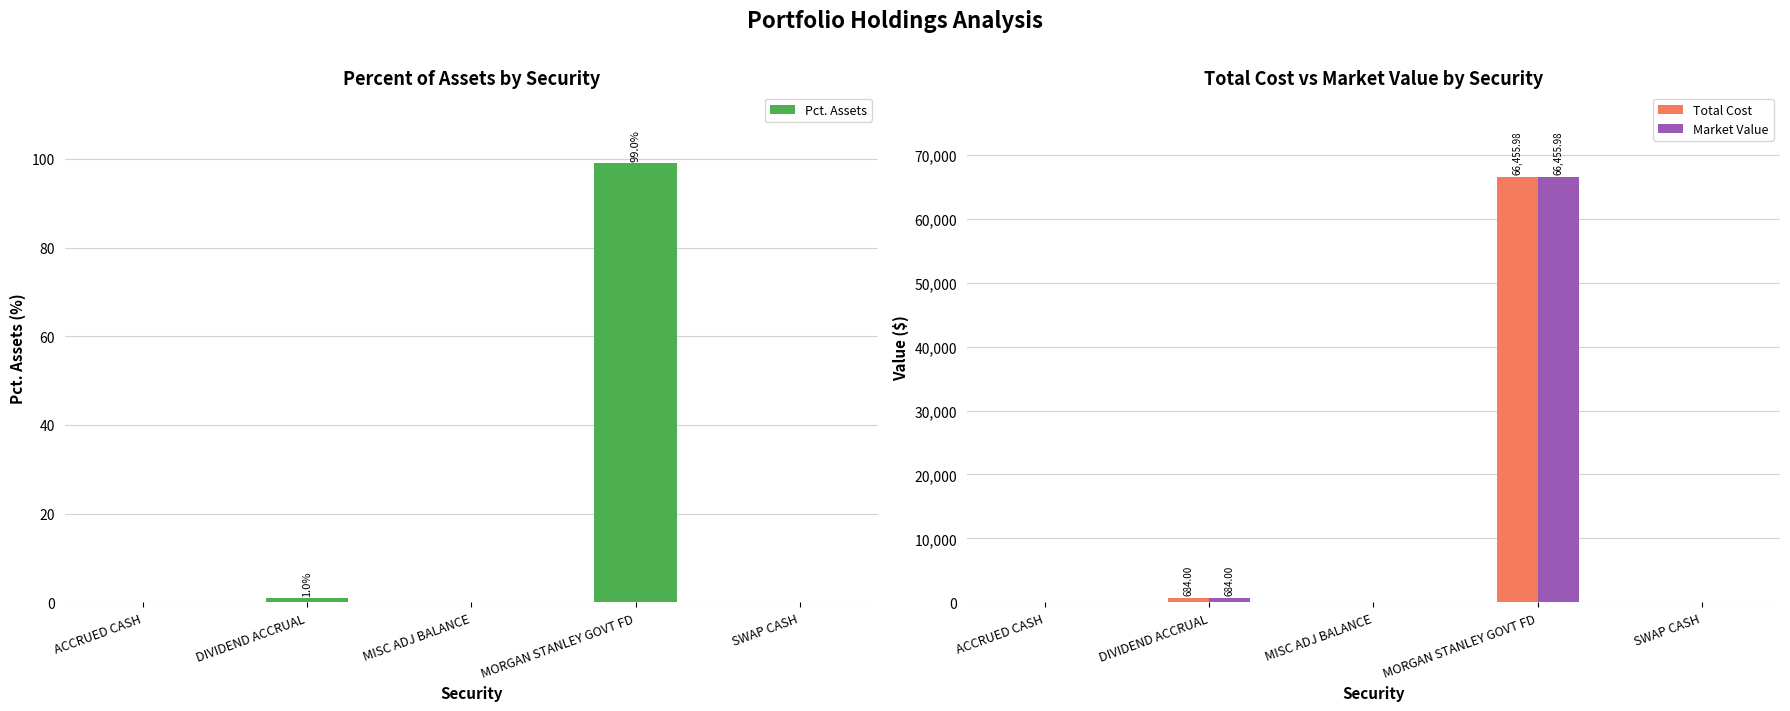

Which series has the largest total across all categories?

Total Cost